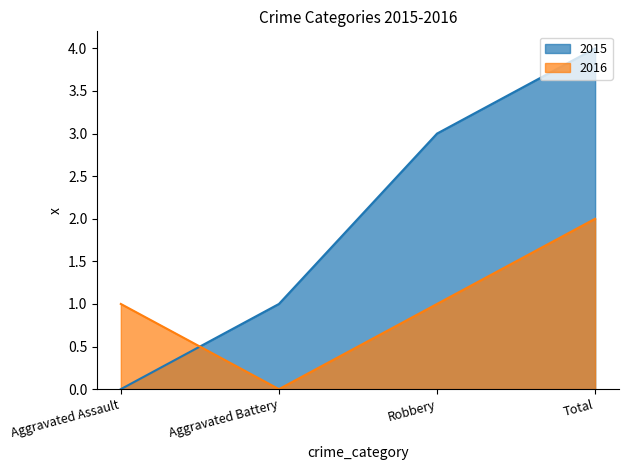

At which label does 2016 reach its peak?

Total